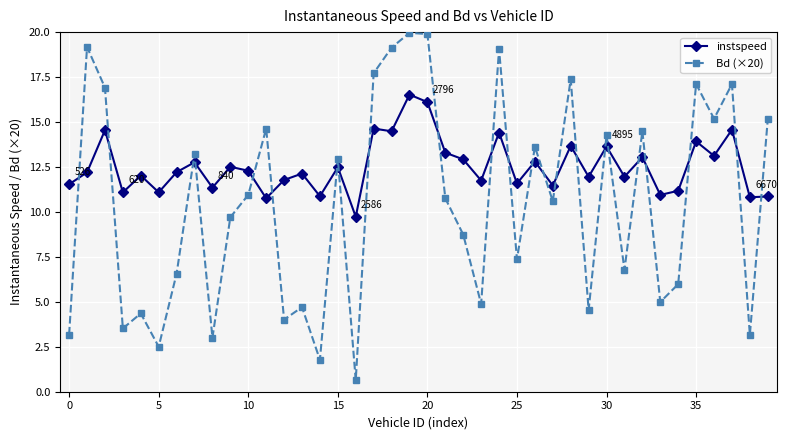

Is this an area chart (filled region under the line)?

No